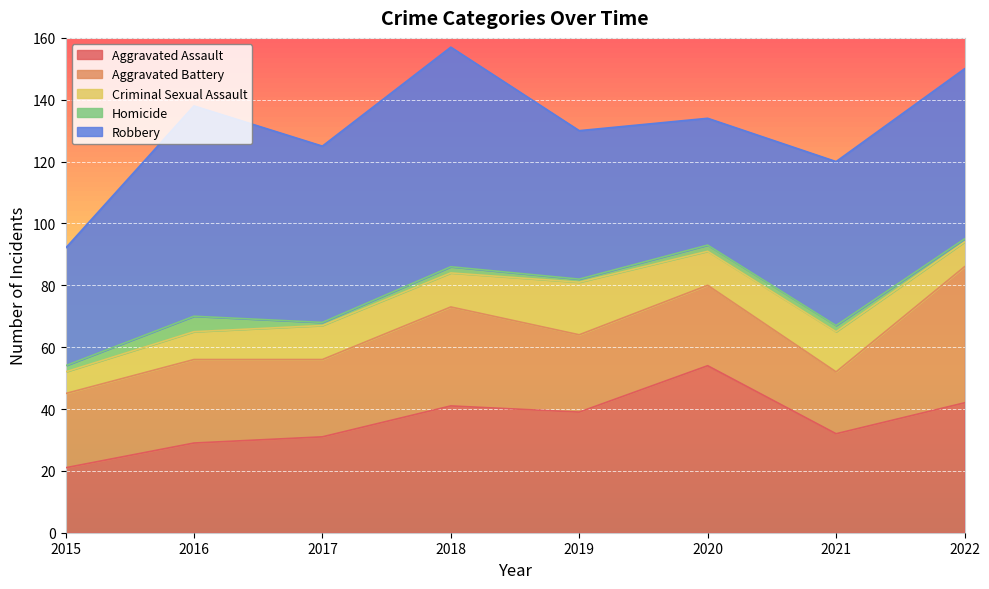

What is the value of the Aggravated Assault point at the 6th from the left?

54